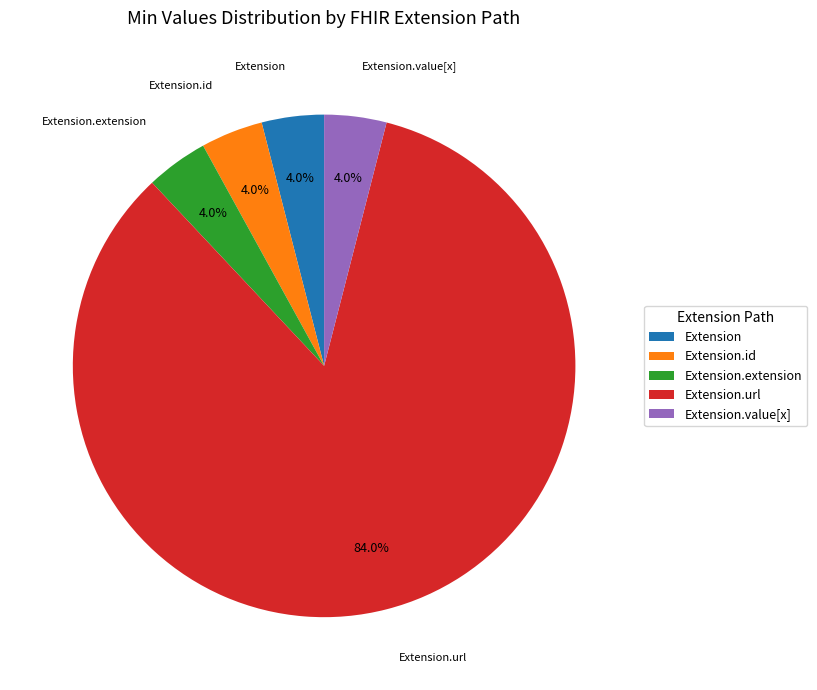

To the nearest percent, what is the difference between the largest and smallest slice percentages?

80%